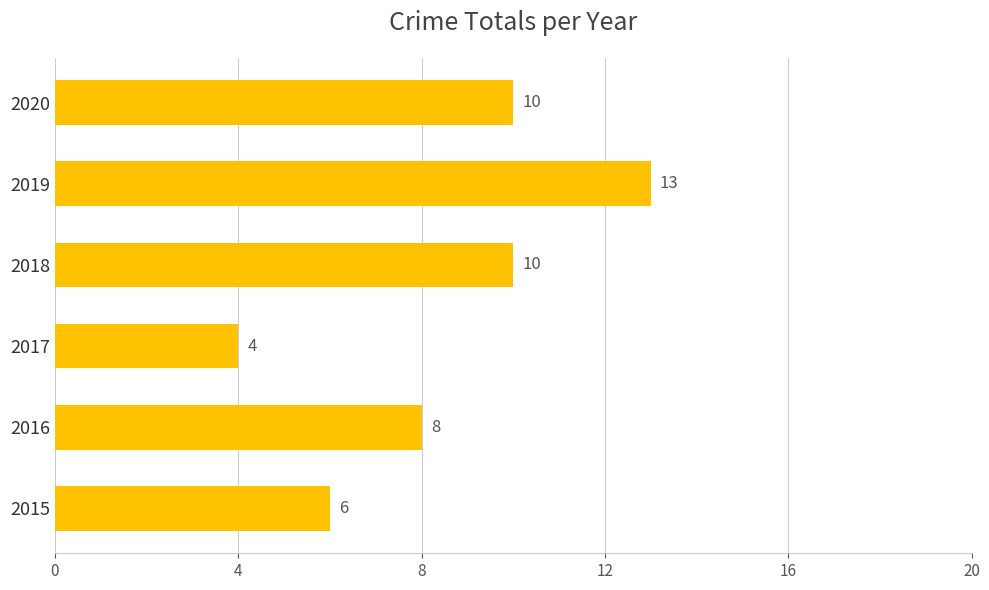

What is the difference between the maximum and minimum values?

9